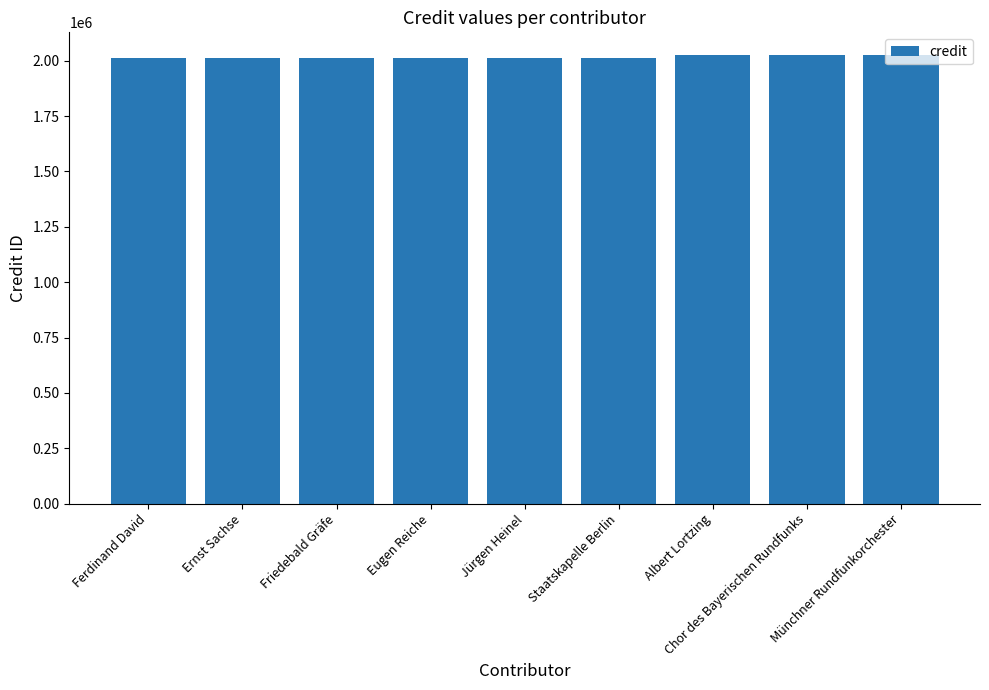

Does the chart contain stacked bars?

No